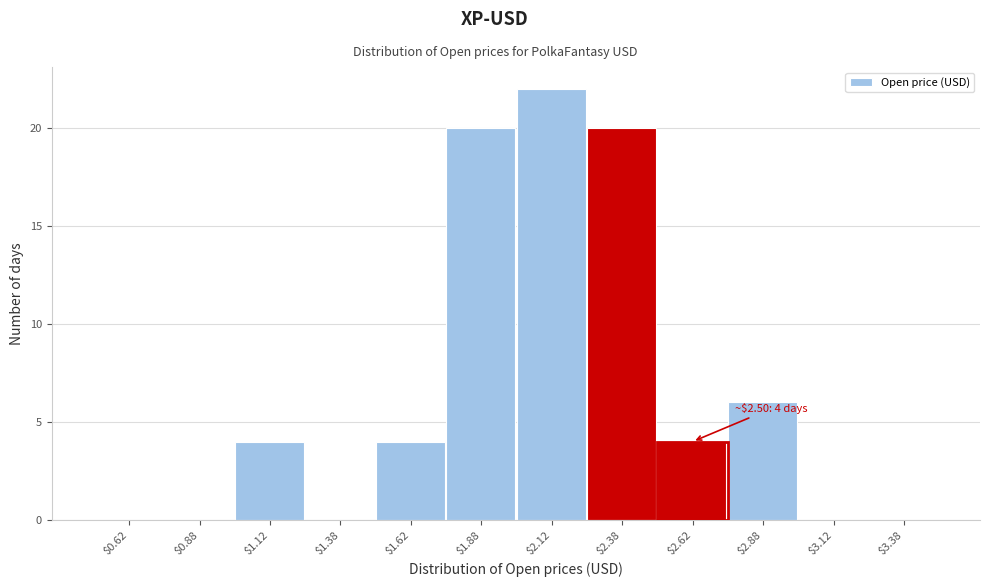

Which range on the x-axis has the tallest bar?

2.00 to 2.25